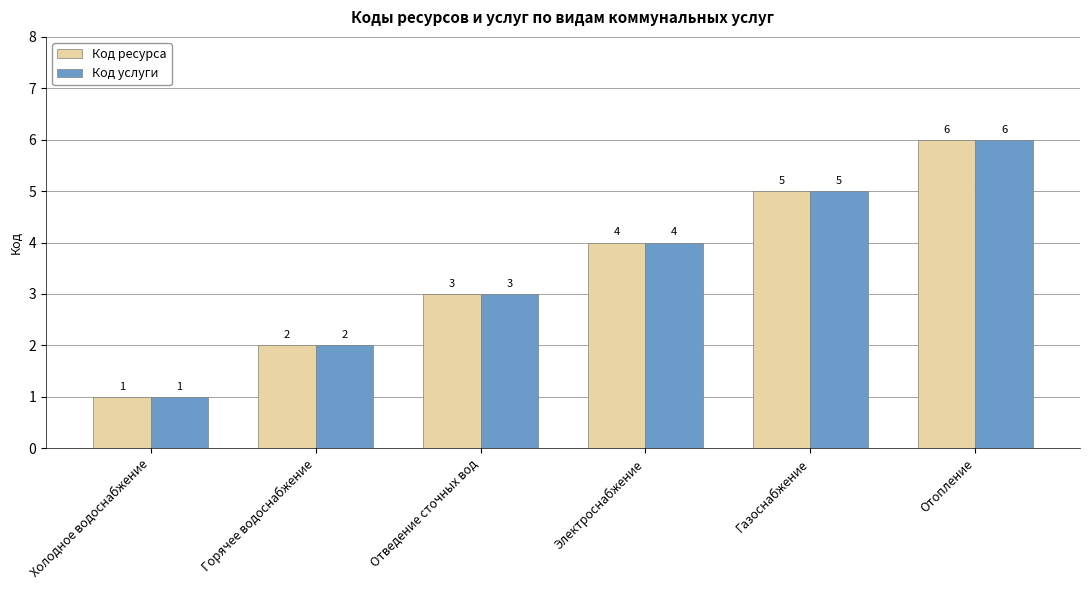

Does the chart contain any negative values?

No